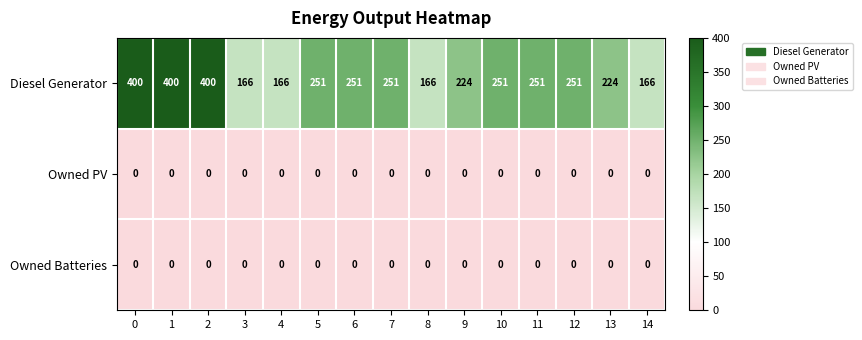

Which series changed the most between 8 and 13?

Diesel Generator